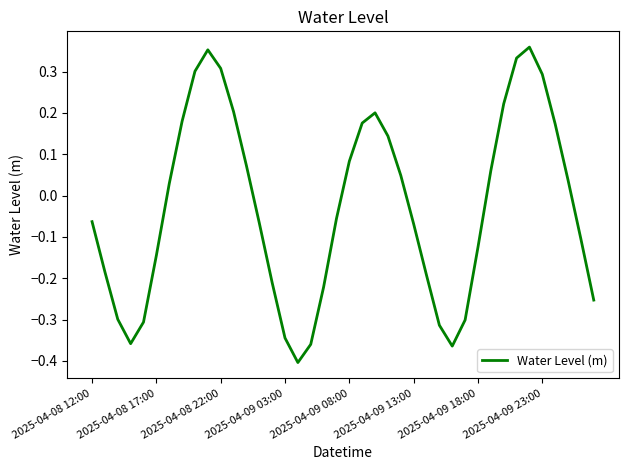

What is the difference between the maximum and minimum values?

0.8